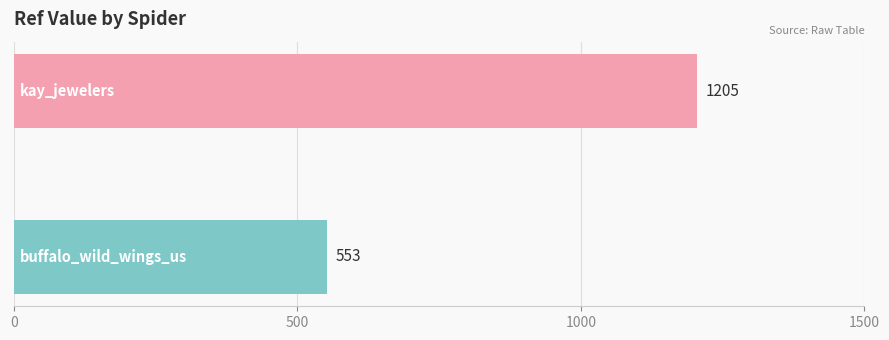

What is the difference between the maximum and minimum values?

652